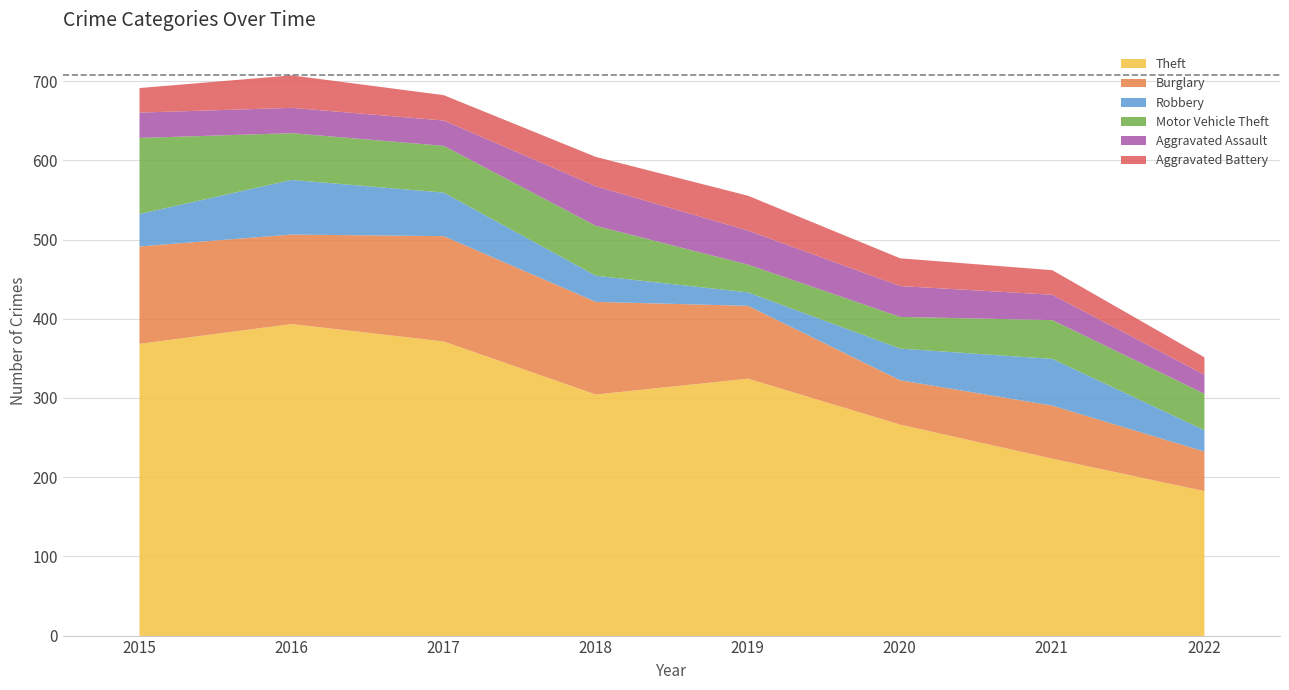

Which has a higher value, 2018 or 2022?

2018